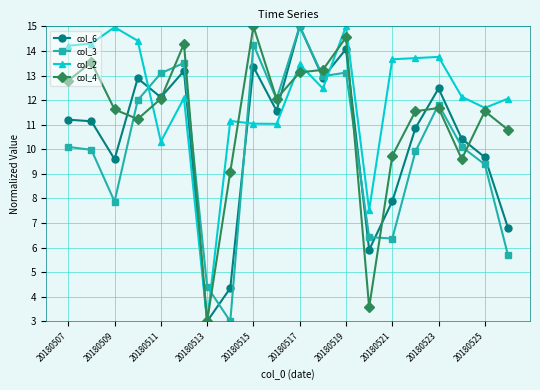

What is the value of the col_3 point at the 3rd from the left?

7.9